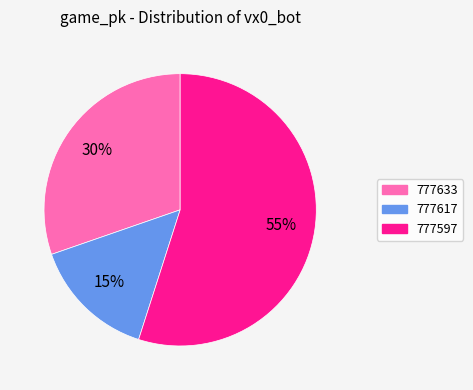

What is the smallest slice in the pie chart?

777617